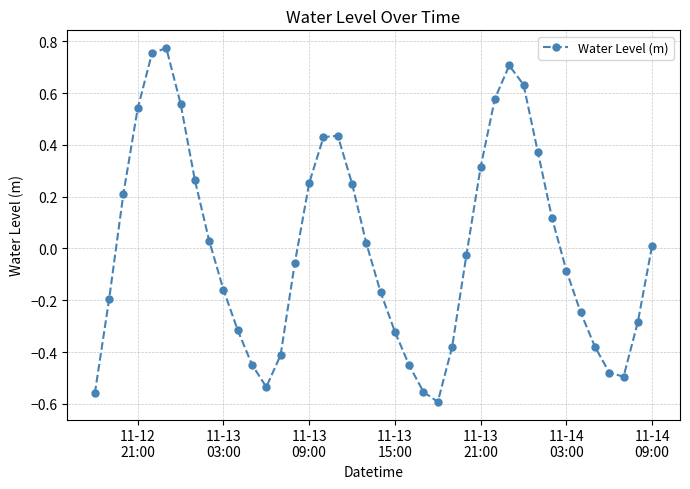

What is the difference between the maximum and minimum values?

1.4